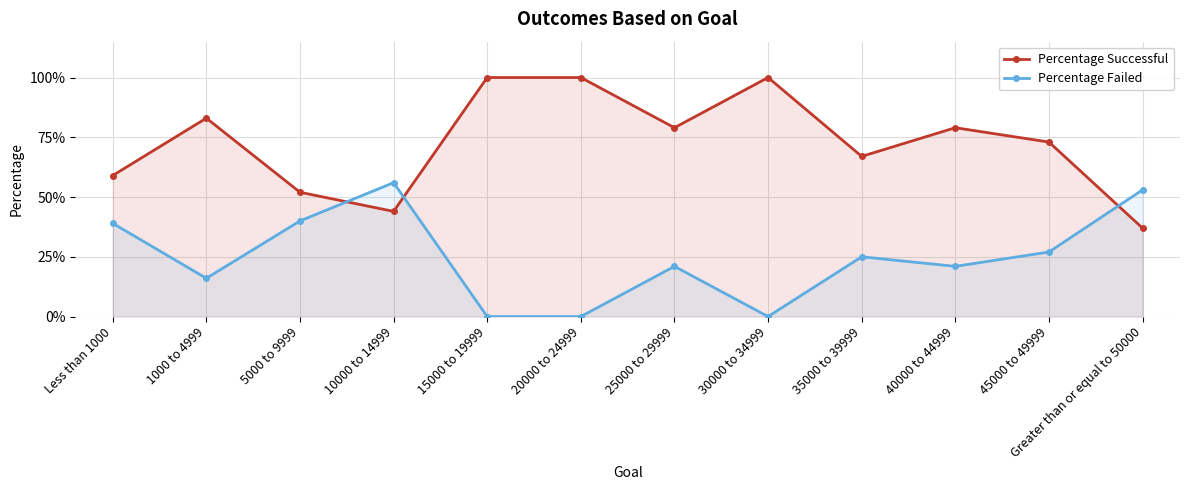

What is the difference between the Percentage Successful values at 35000 to 39999 and 10000 to 14999?

0.2